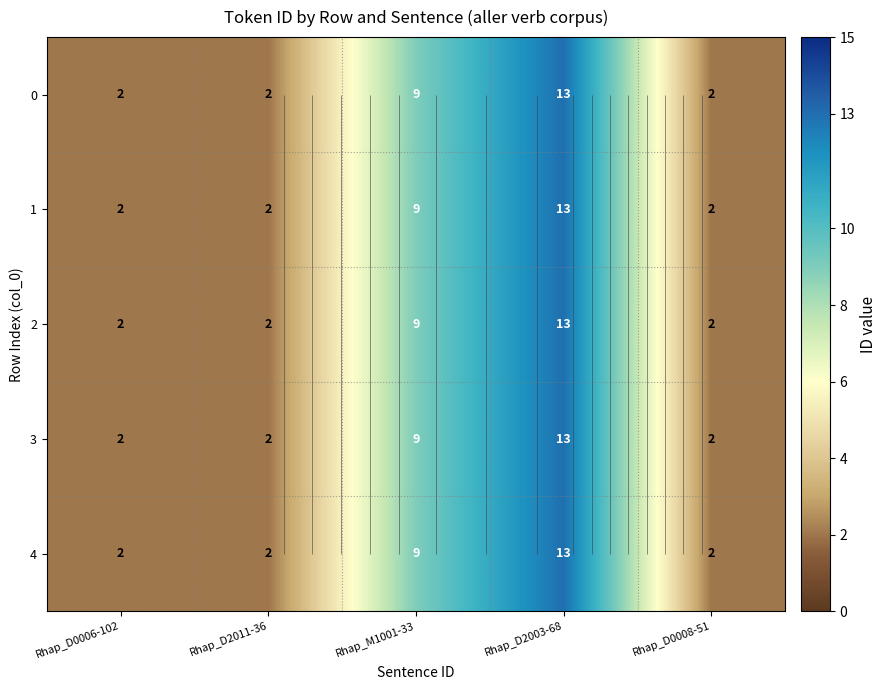

What is the total value across all series at Rhap_D2011-36?

10